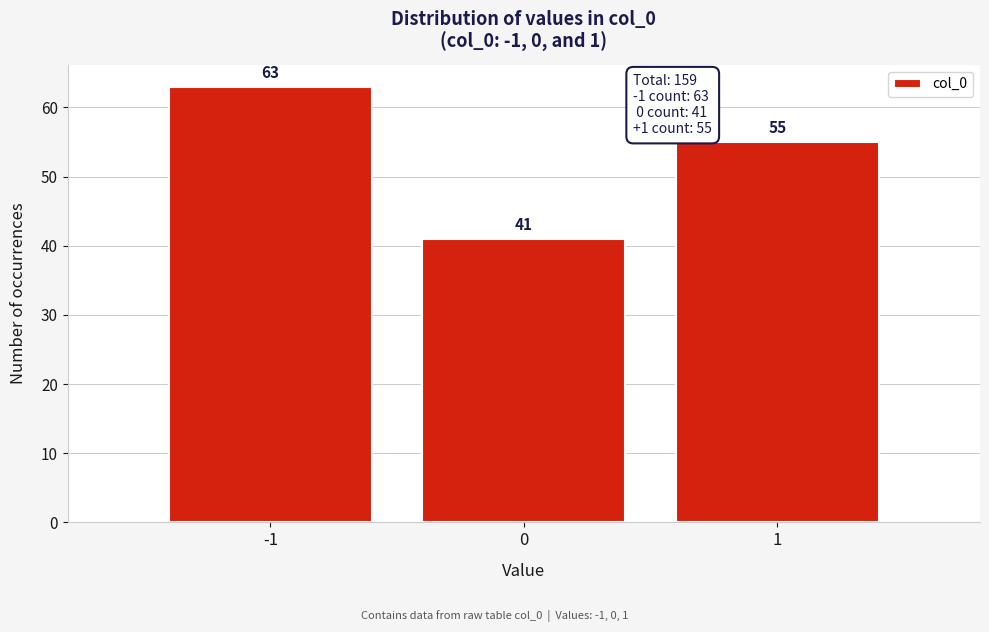

Reading left to right, transcribe this chart: for each bar, give the range it covers on the x-axis and its height.

-1.5 to -0.5: 63
-0.5 to 0.5: 41
0.5 to 1.5: 55